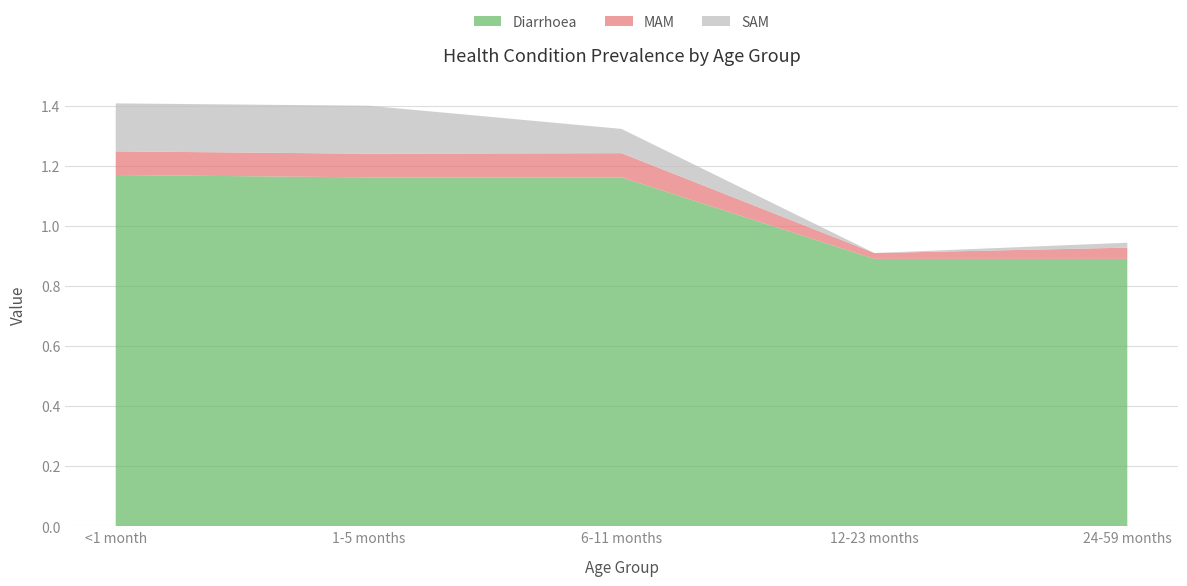

Which category has the highest value in the MAM series?

6-11 months